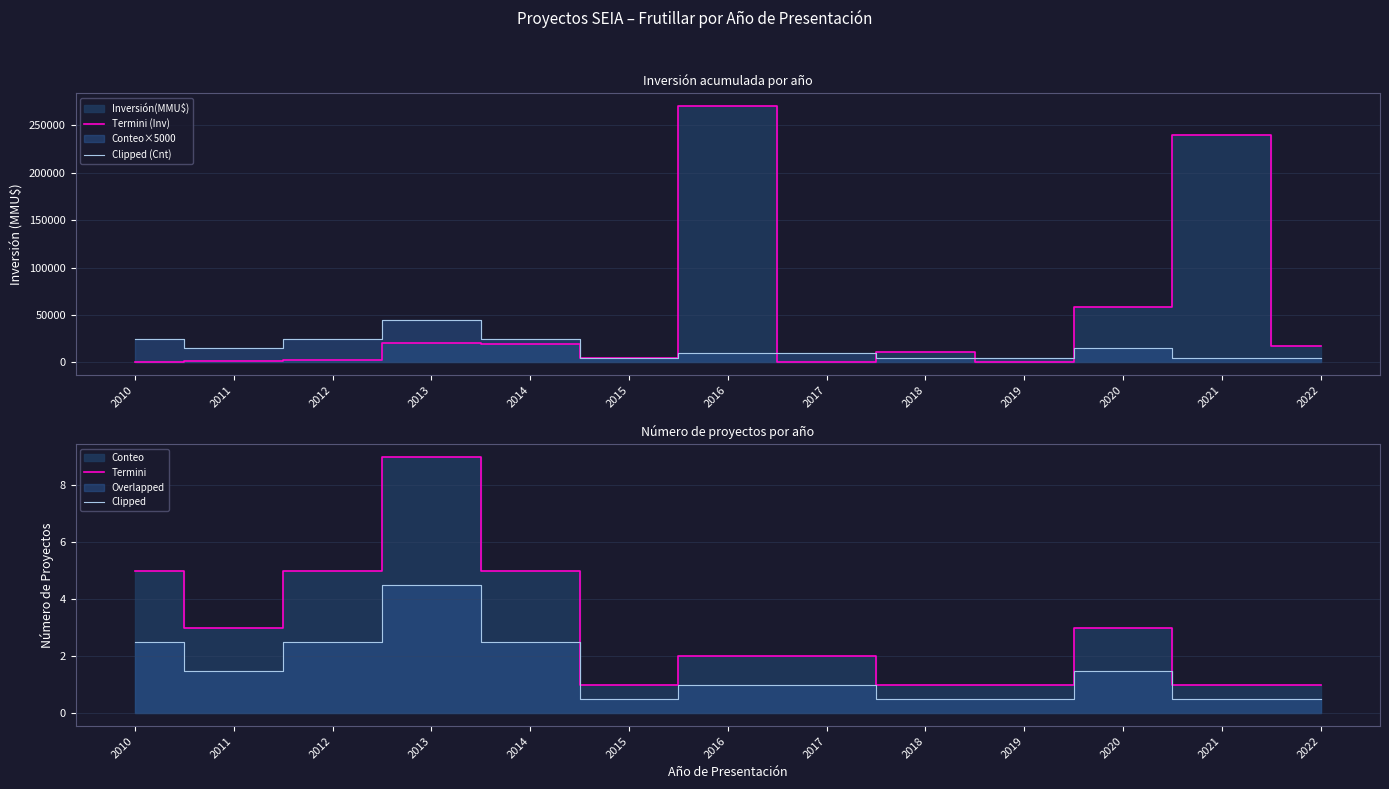

What is the value of the Termini point at the 10th from the left?

1.0